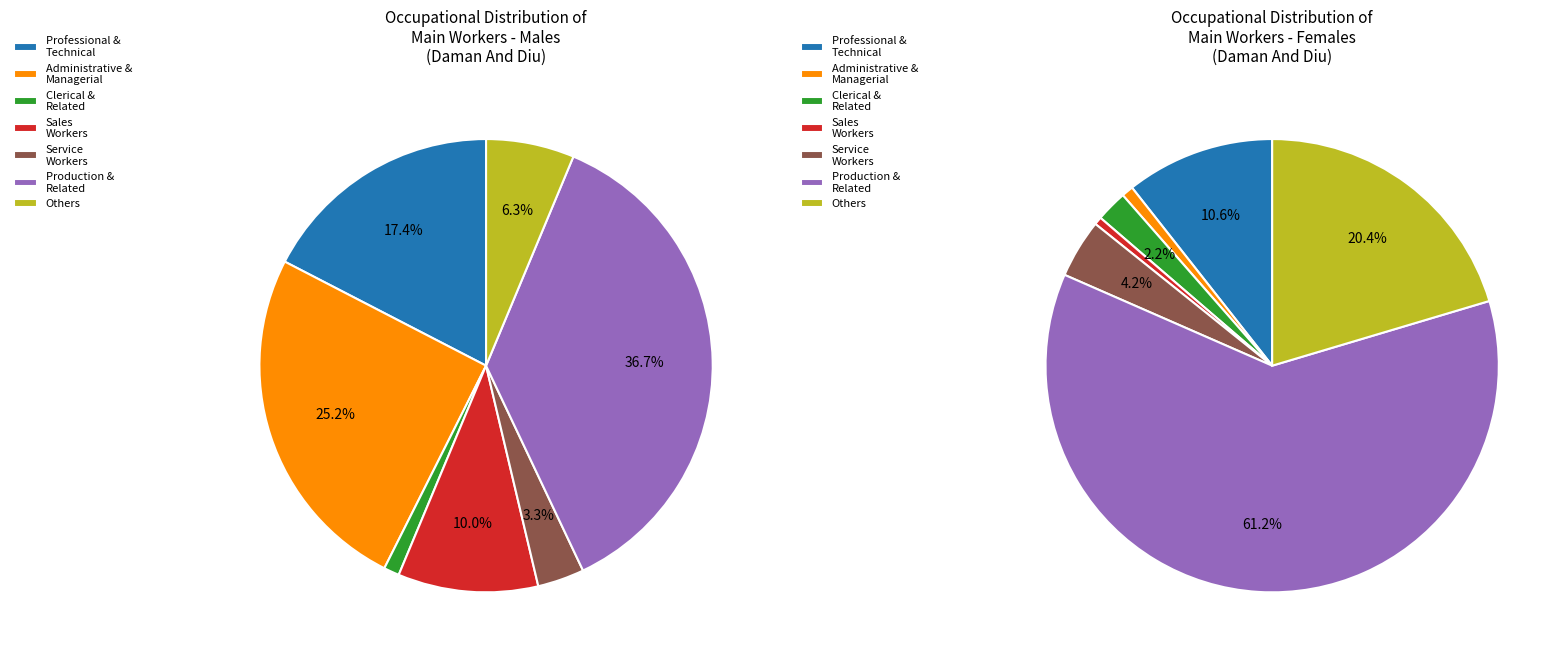

How many slices are in this pie chart?

7